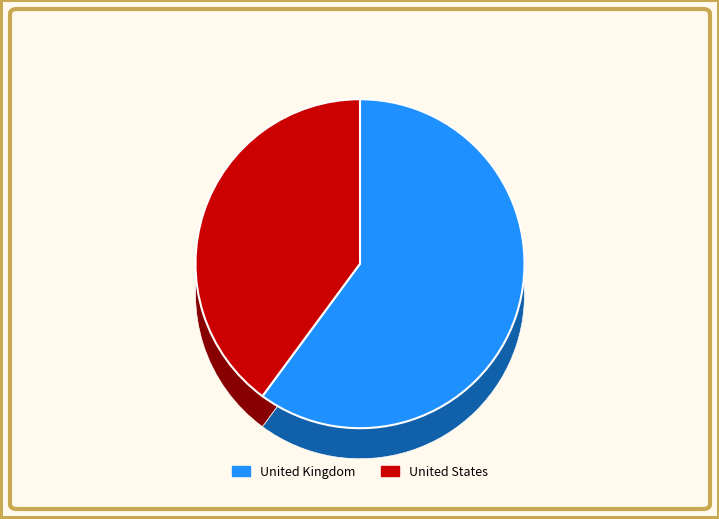

To the nearest percent, what is the difference between the largest and smallest slice percentages?

20%